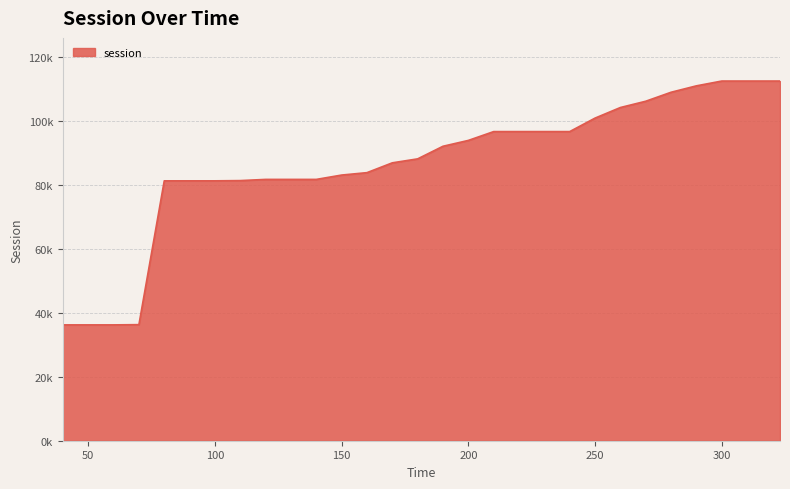

Which category has the highest value across all series?

300